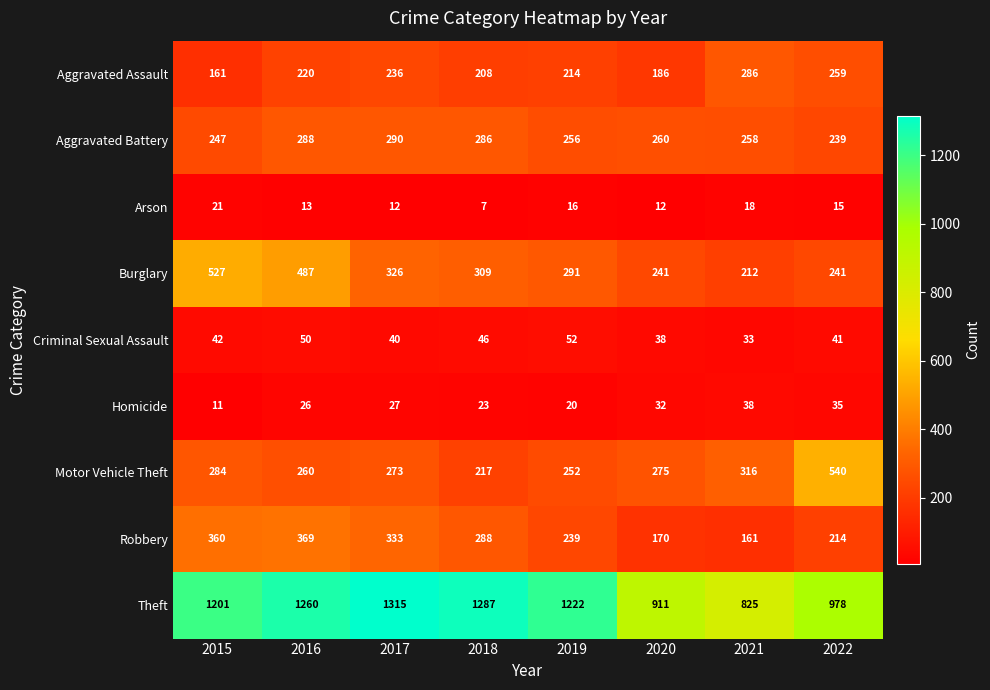

Is it true that Aggravated Battery equals 462 at 2016?

False